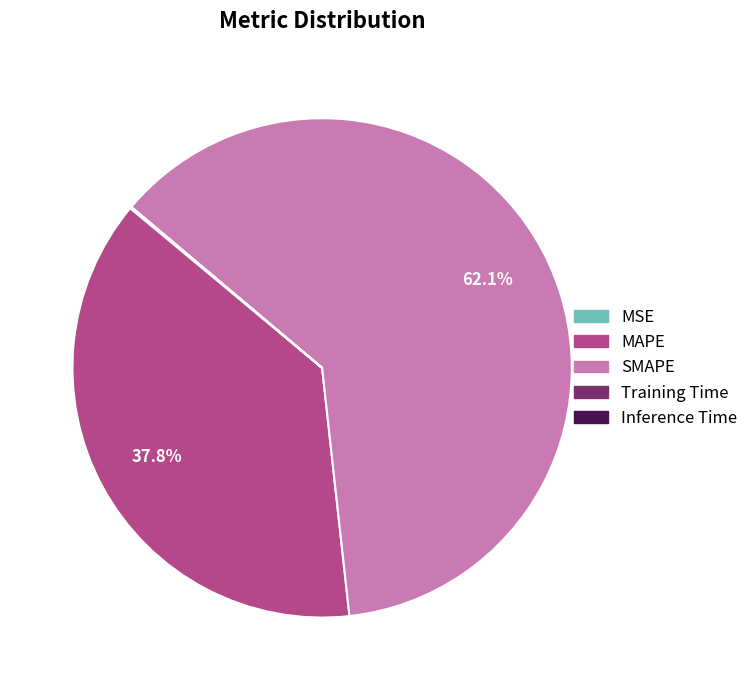

Which slice is the largest?

SMAPE